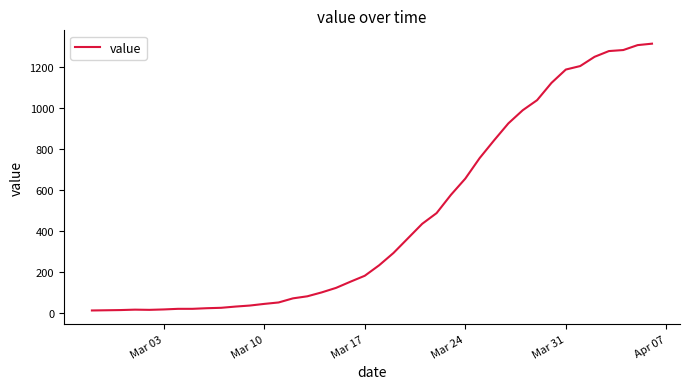

What is the difference between the maximum and minimum values?

1299